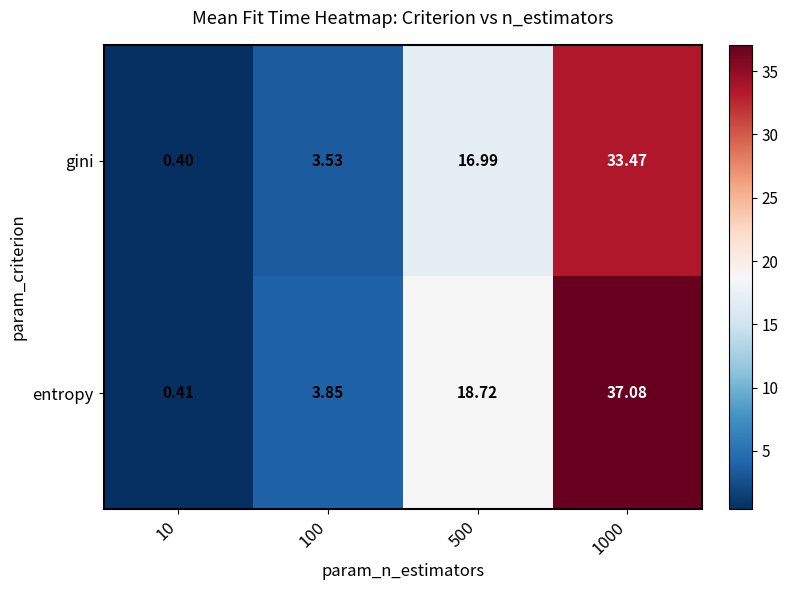

Which series has the largest range (max minus min)?

entropy